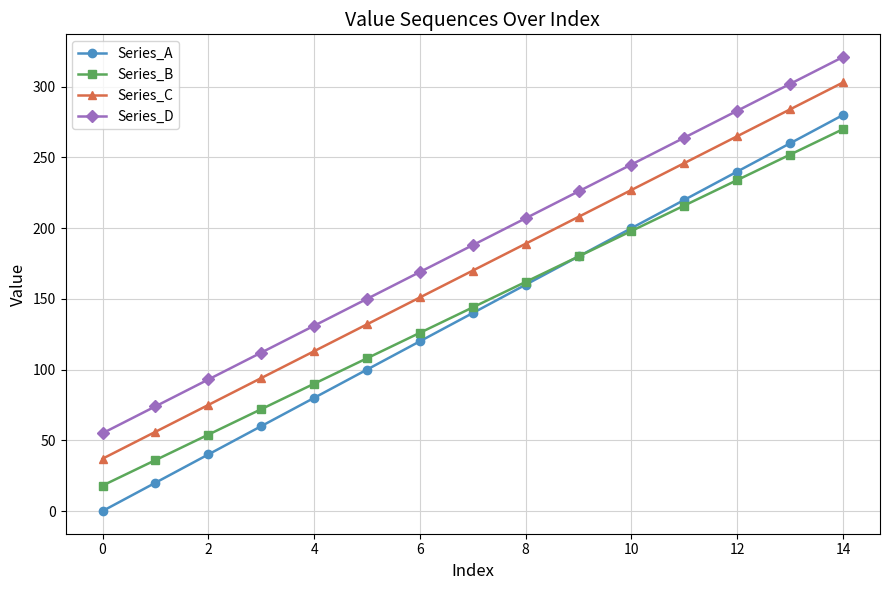

What is the greatest value displayed?

321